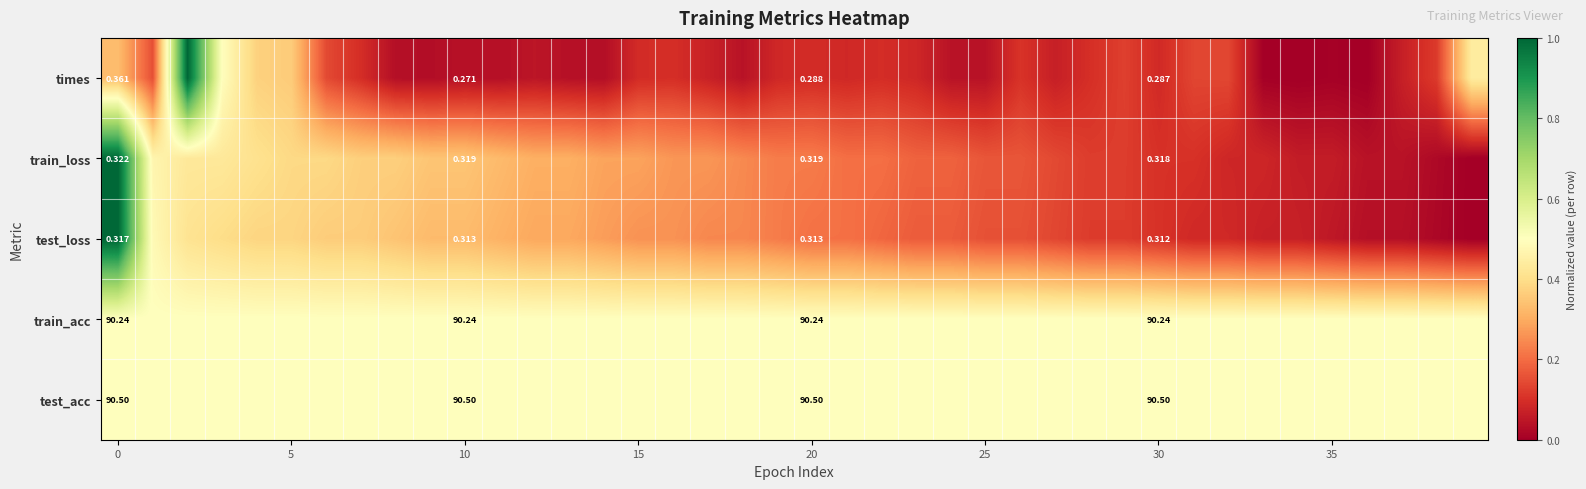

Rank the series at 20 from highest to lowest value.

test_acc, train_acc, train_loss, test_loss, times